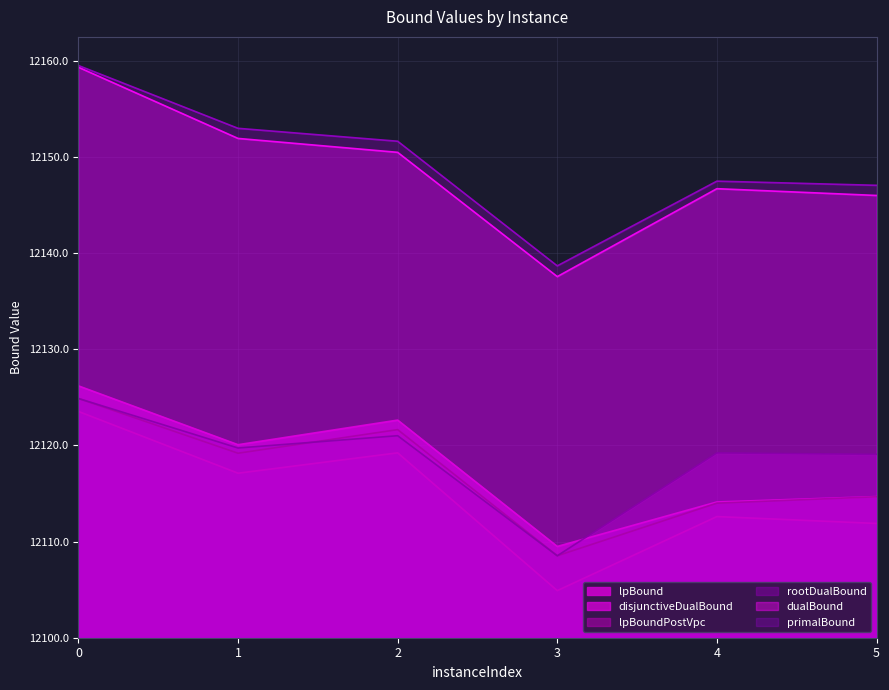

Where is the first local maximum for disjunctiveDualBound?

2